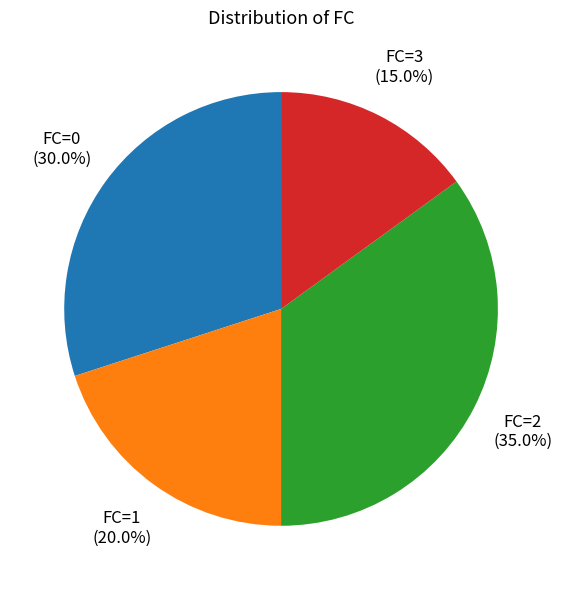

Is there a majority slice in this chart?

No